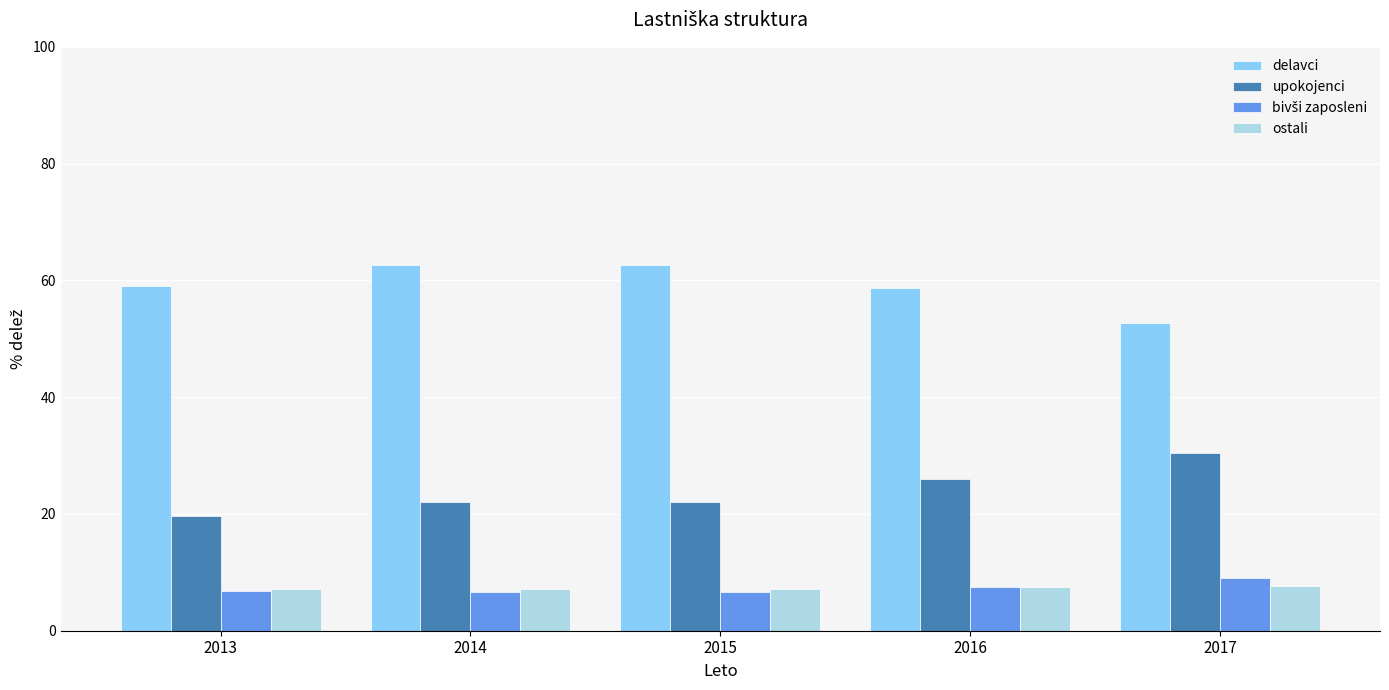

What is the value of the ostali bar at the 5th from the left?

7.6